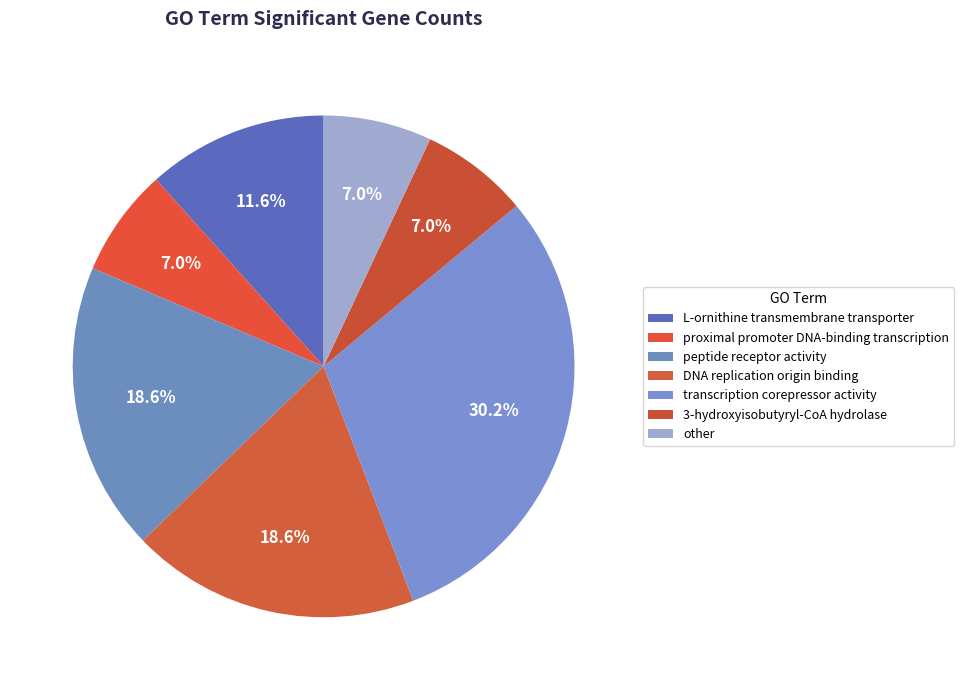

How many slices are in this pie chart?

7